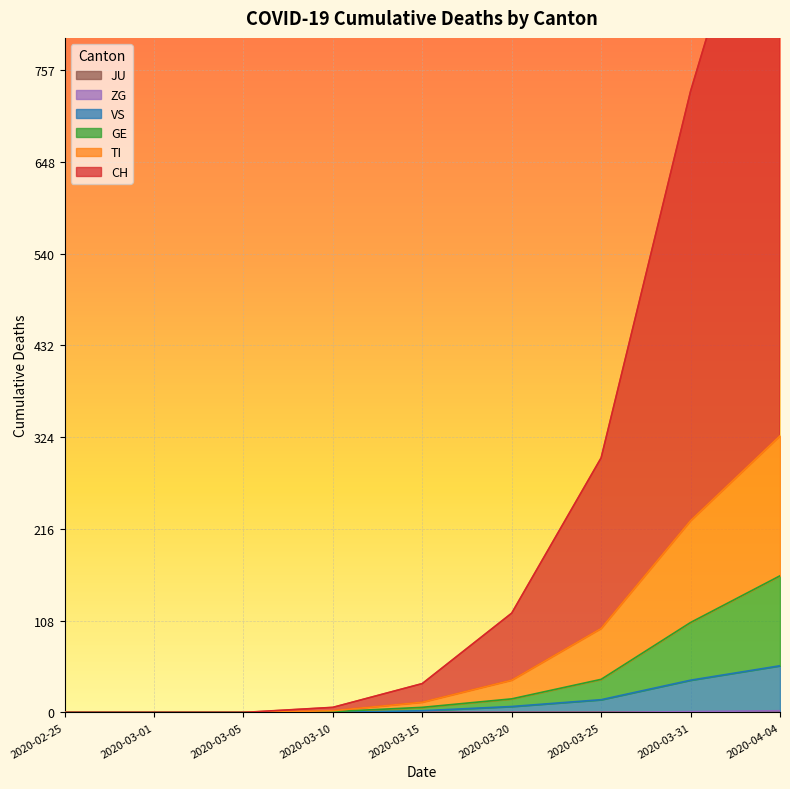

True or false: VS has more than 1 interior local peaks.

False